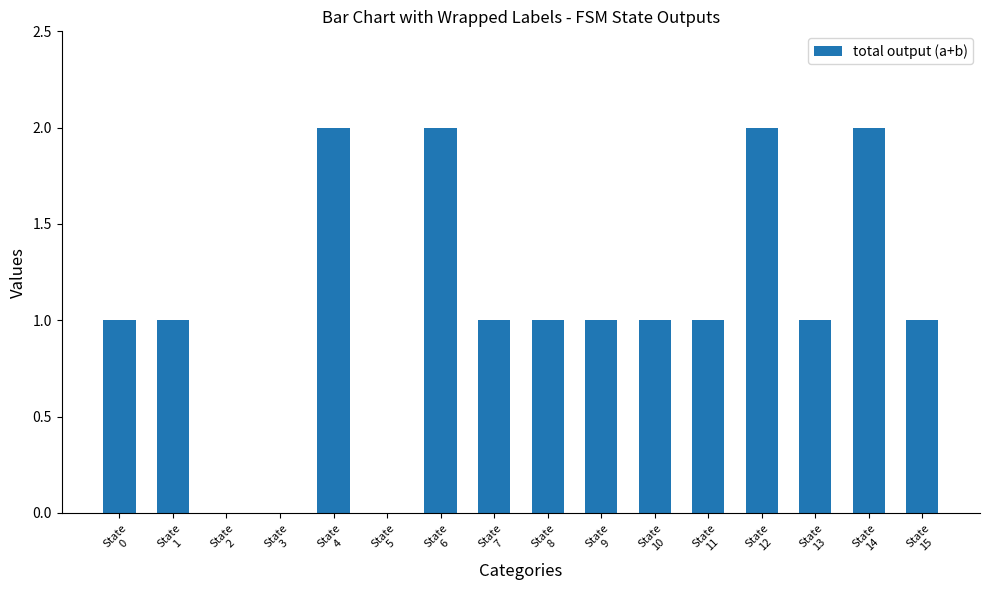

The value at State
12 is 3. True or false?

False